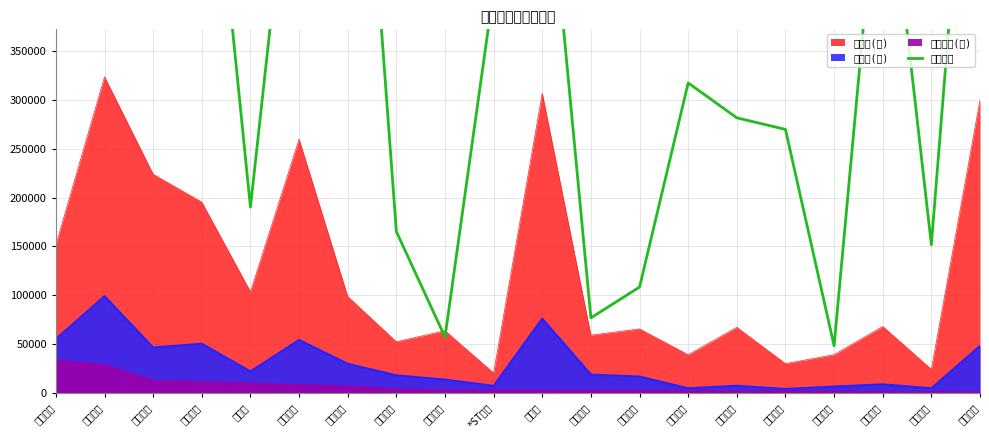

The chart shows a value of 58553 at 雪迪龙. True or false?

False